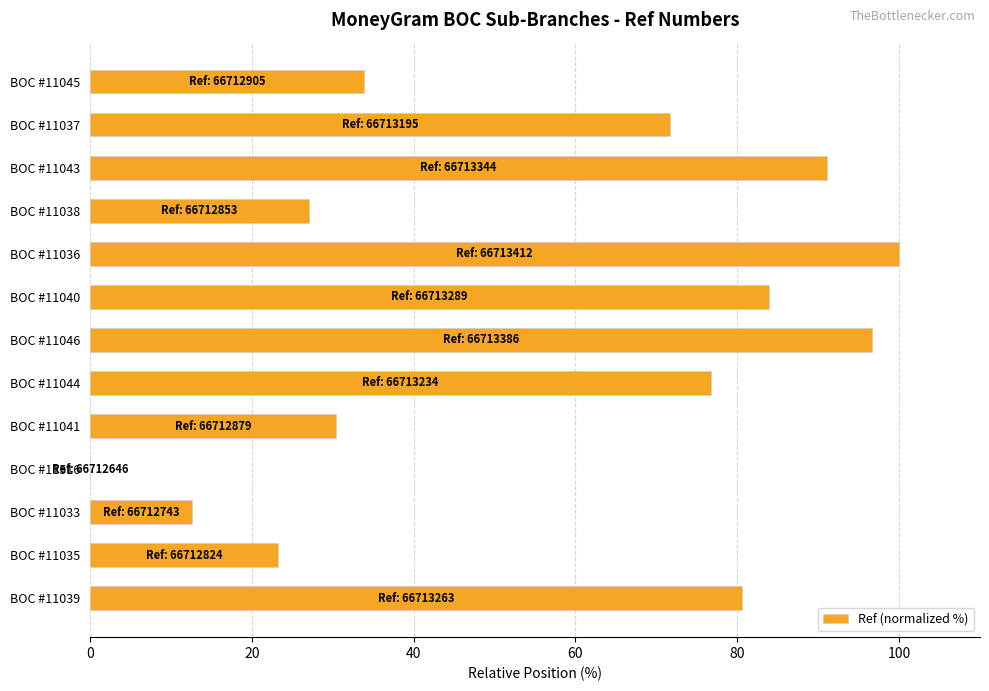

Which label corresponds to the largest value in the chart?

BOC #11036